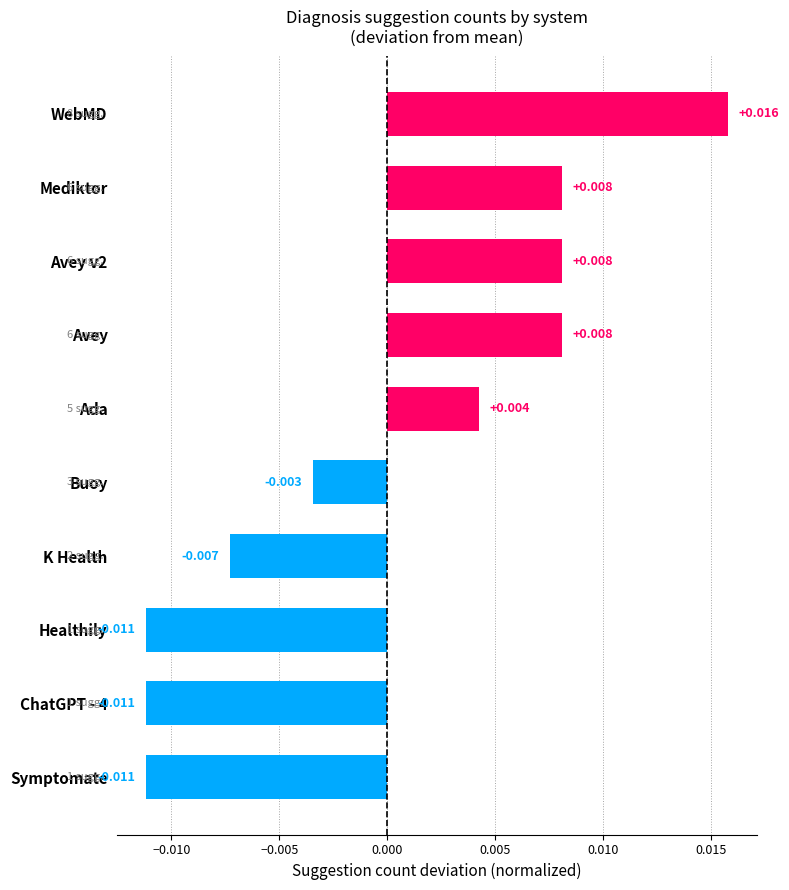

Where is the data nearest to the value 0?

Buoy